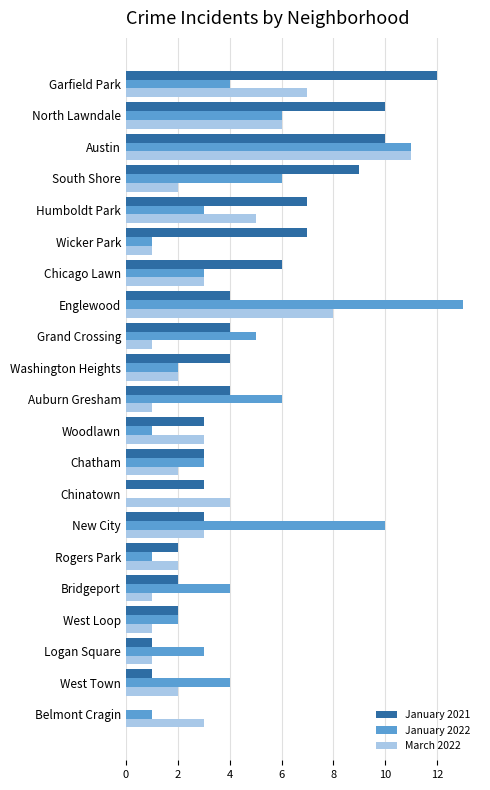

The March 2022 series shows 5 at Humboldt Park. True or false?

True